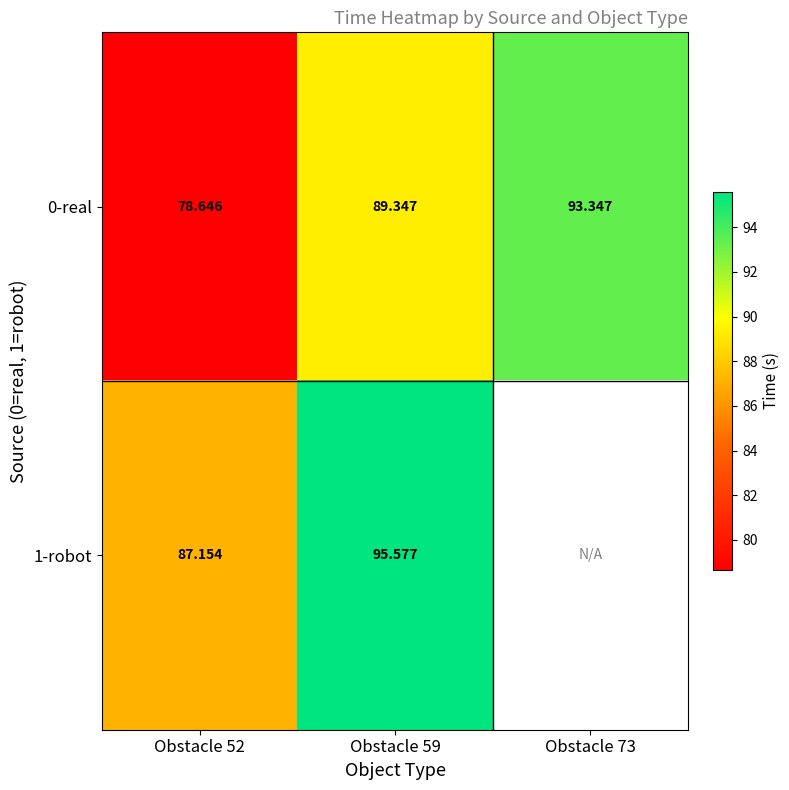

What is the difference between the maximum and second lowest values in the 0-real series?

4.0